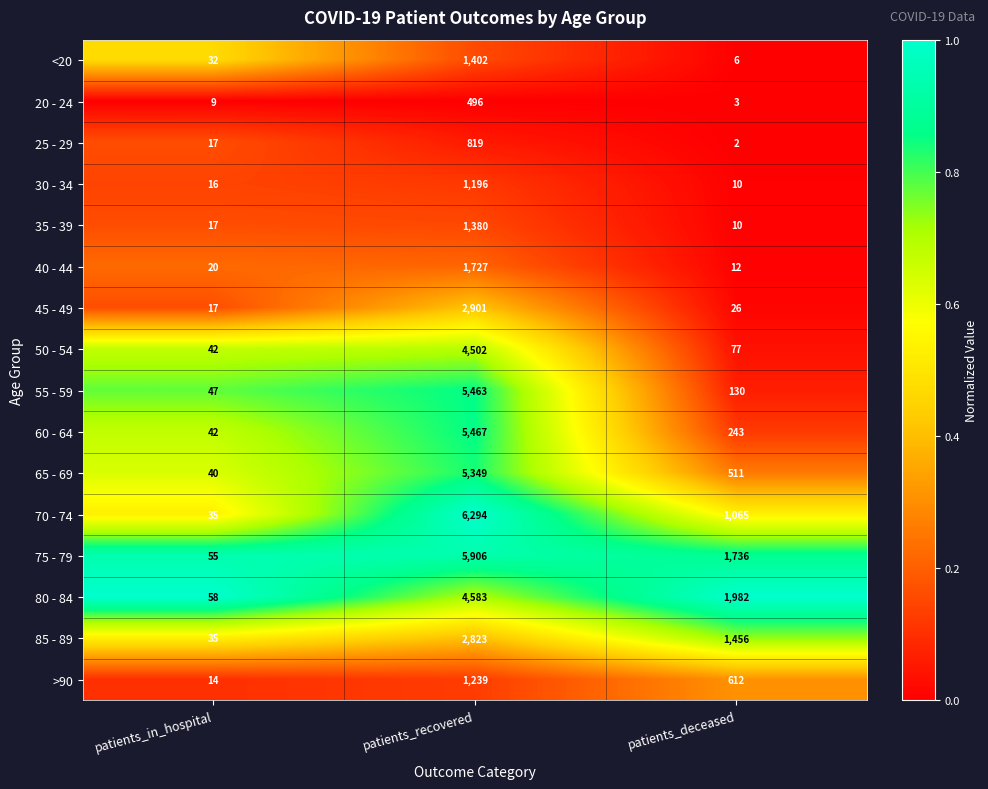

Which series has the largest total across all categories?

75 - 79